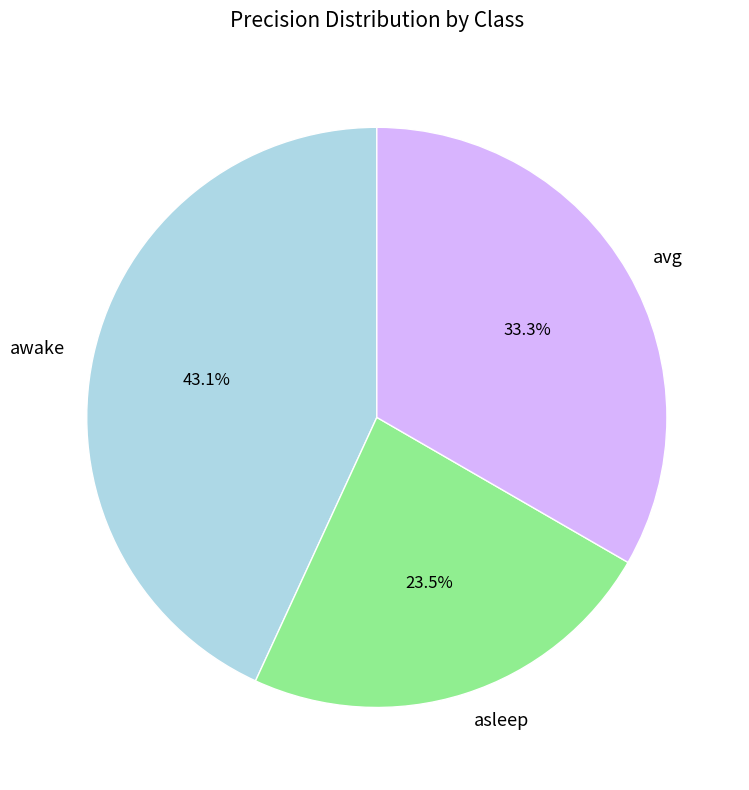

Does awake account for over 50% of the chart?

No